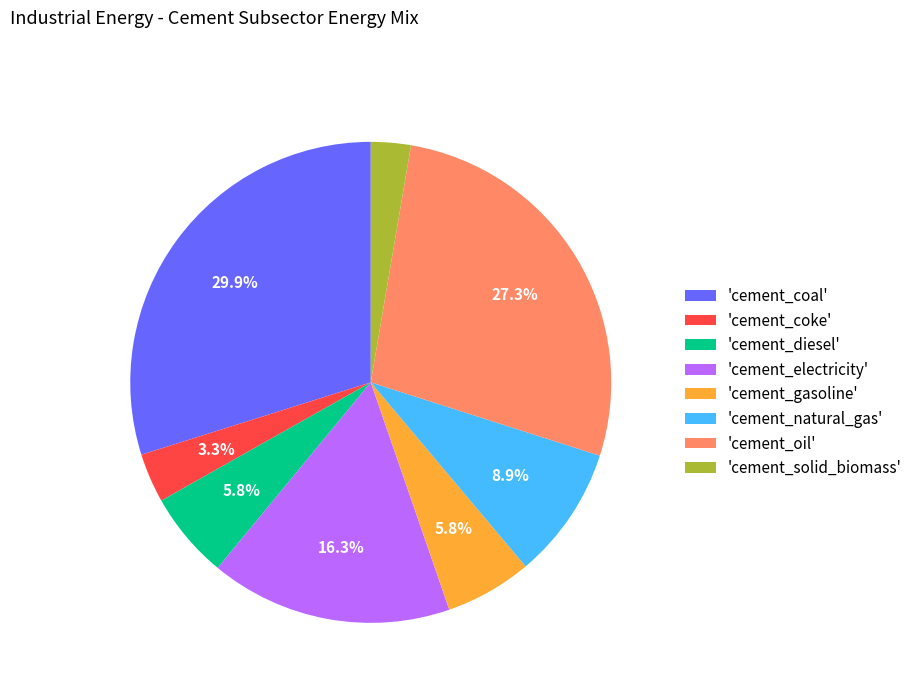

What portion of the pie excludes 'cement_gasoline'?

94.2%